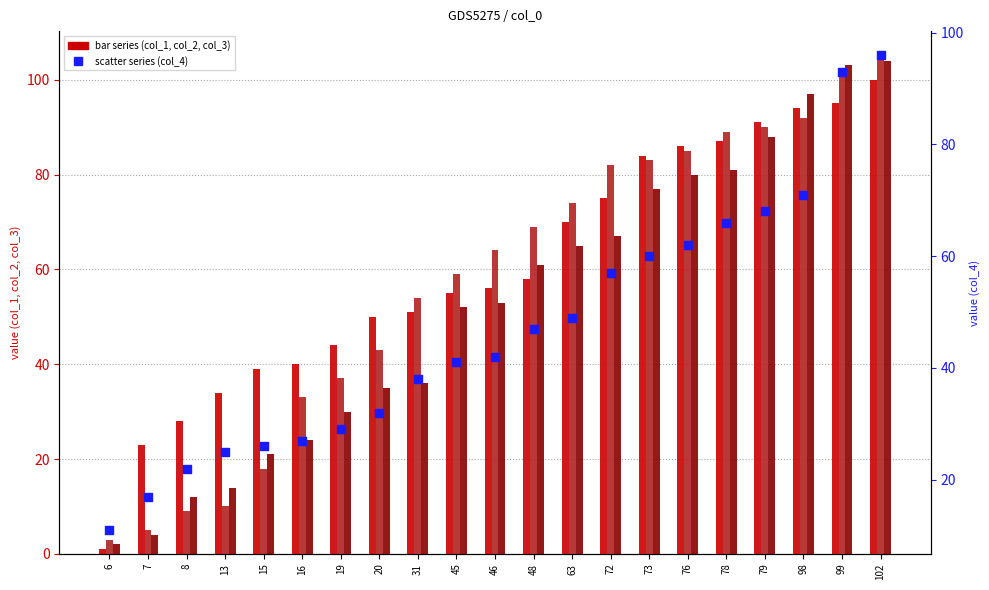

Which series contains the lowest Y value?

col_1